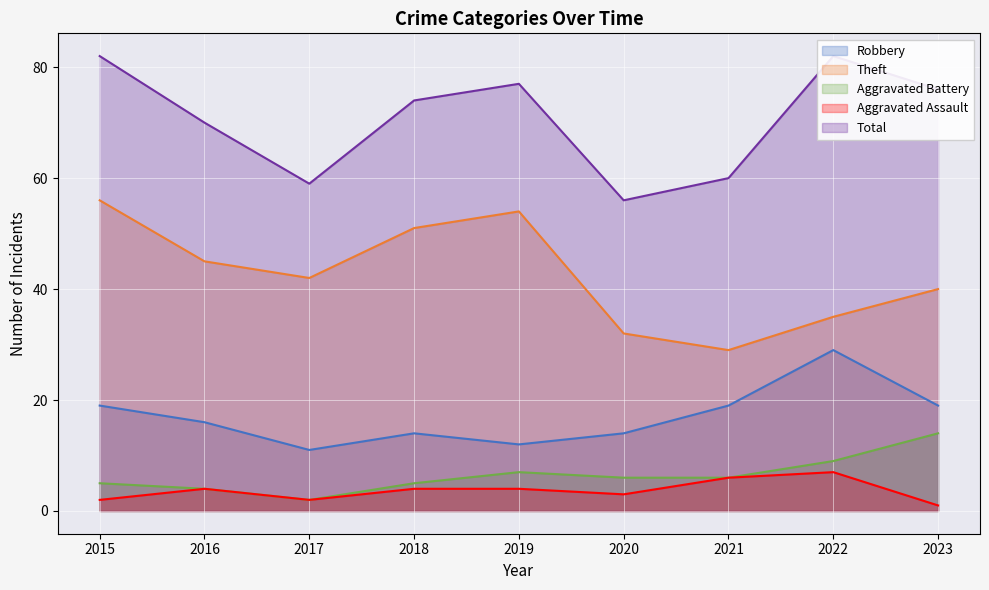

What is the minimum value for Aggravated Assault?

1